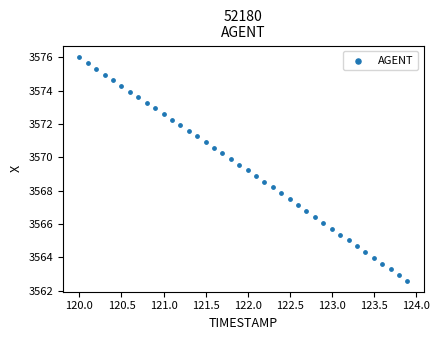

What is the range of X values (max minus min)?

3.9